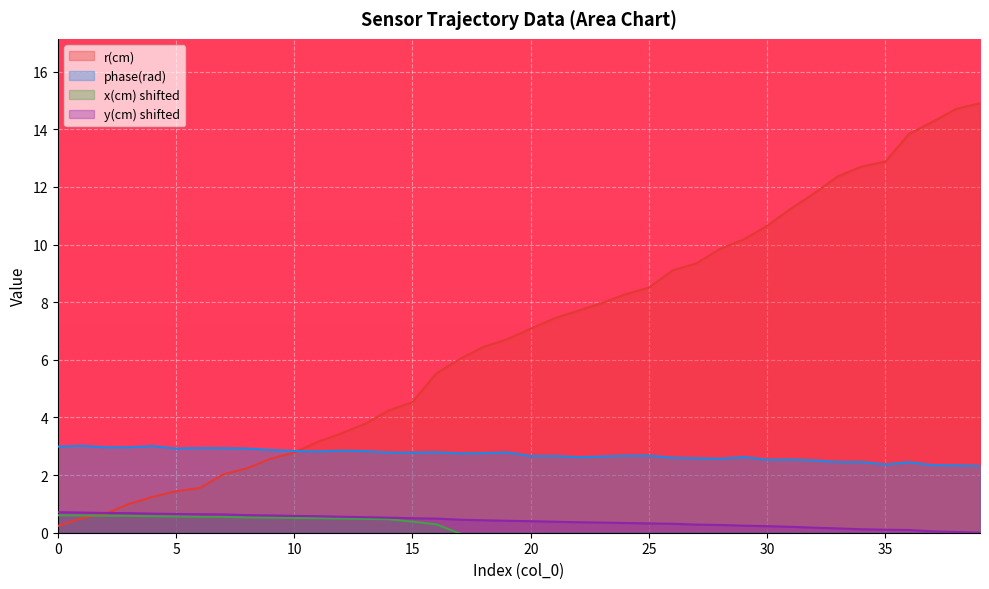

At which category is the sum across all series the highest?

39